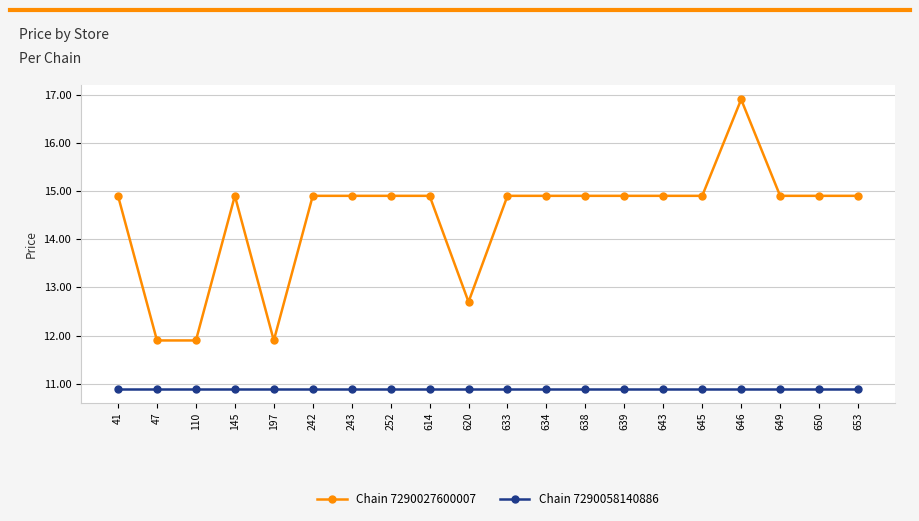

True or false: Chain 7290058140886 and Chain 7290027600007 cross at least once.

False